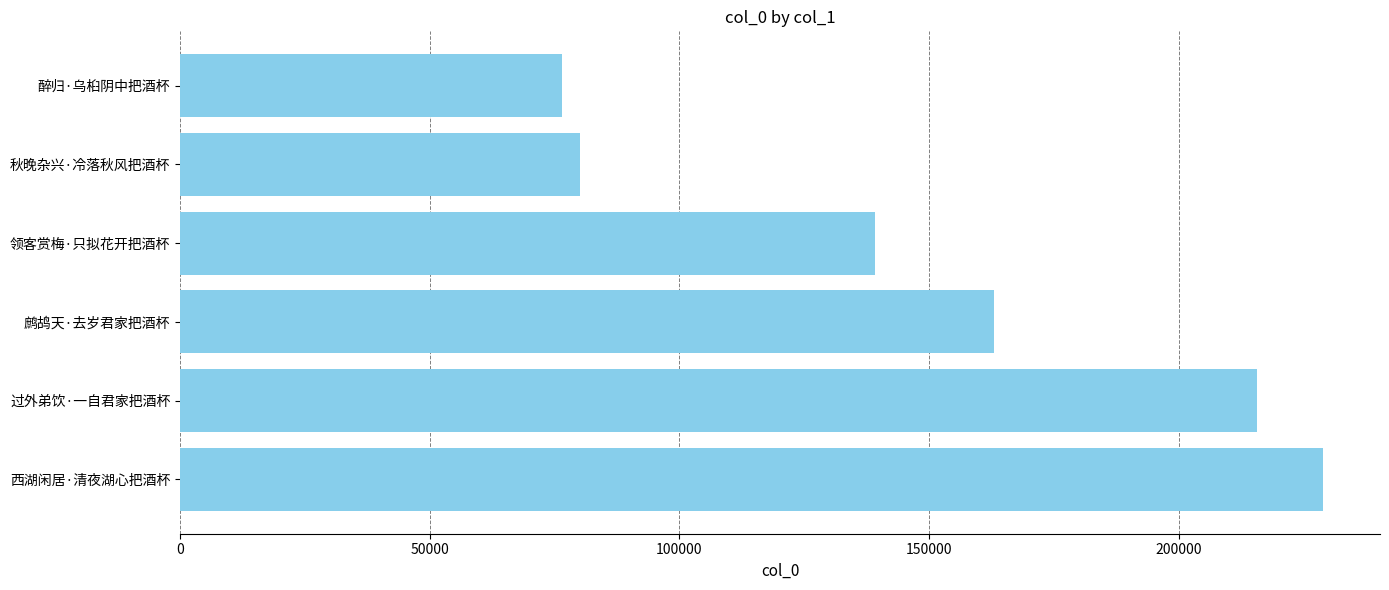

How many data points are less than 162965?

3